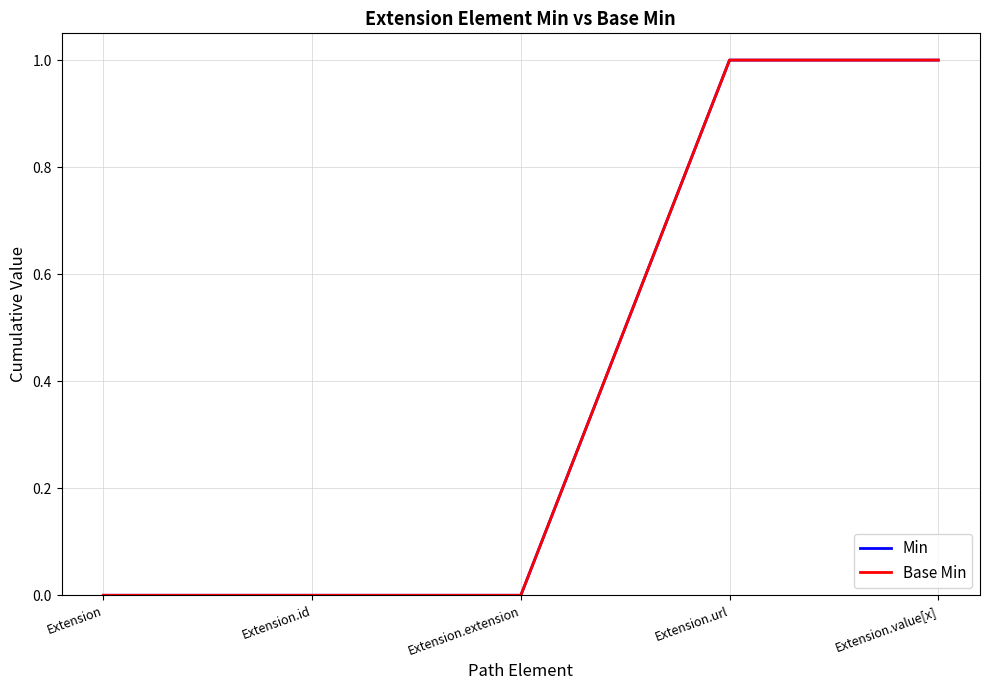

Does the chart have visible grid lines?

Yes